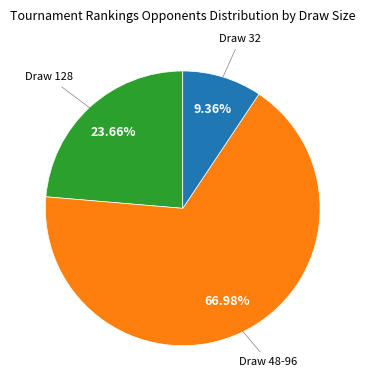

How many slices are in this pie chart?

3